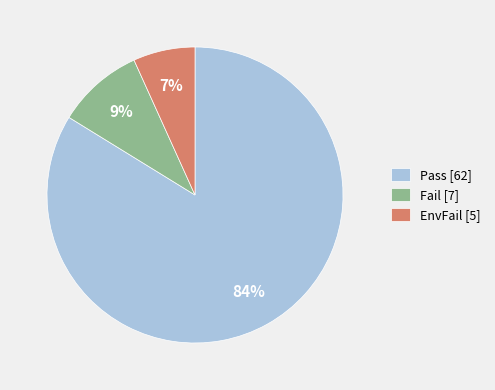

Combined, do Pass and Fail account for over 50%?

Yes